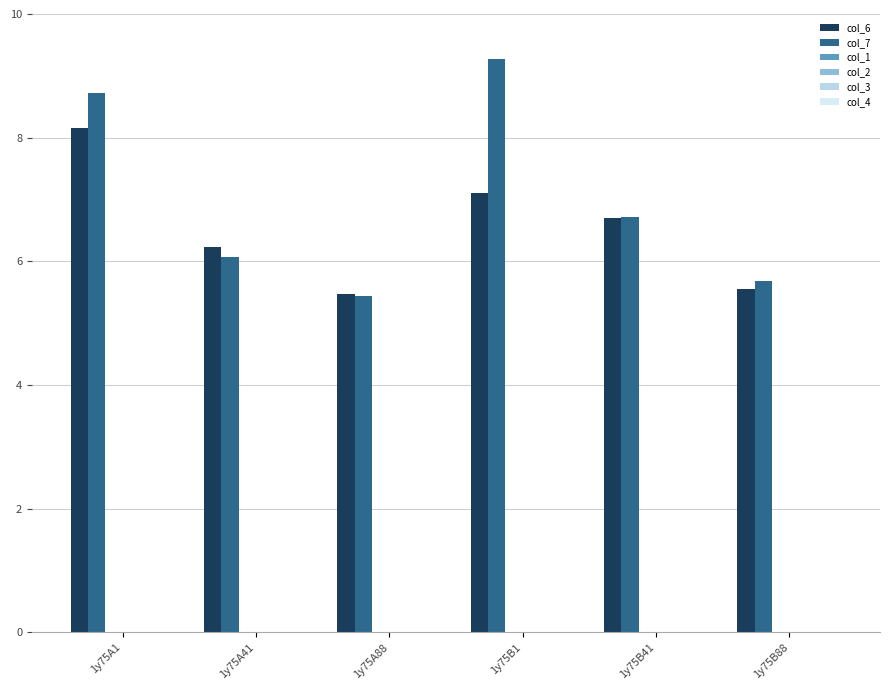

Which series has the largest range (max minus min)?

col_7